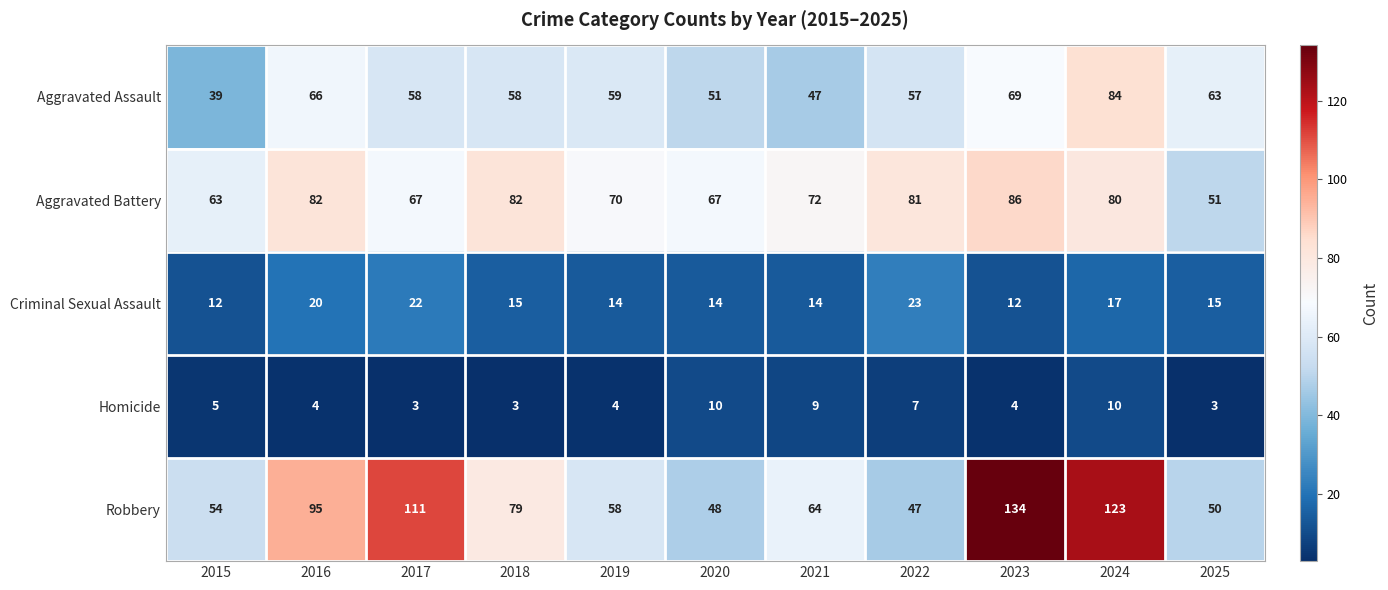

True or false: Homicide has a value of 4 at 2023.

True